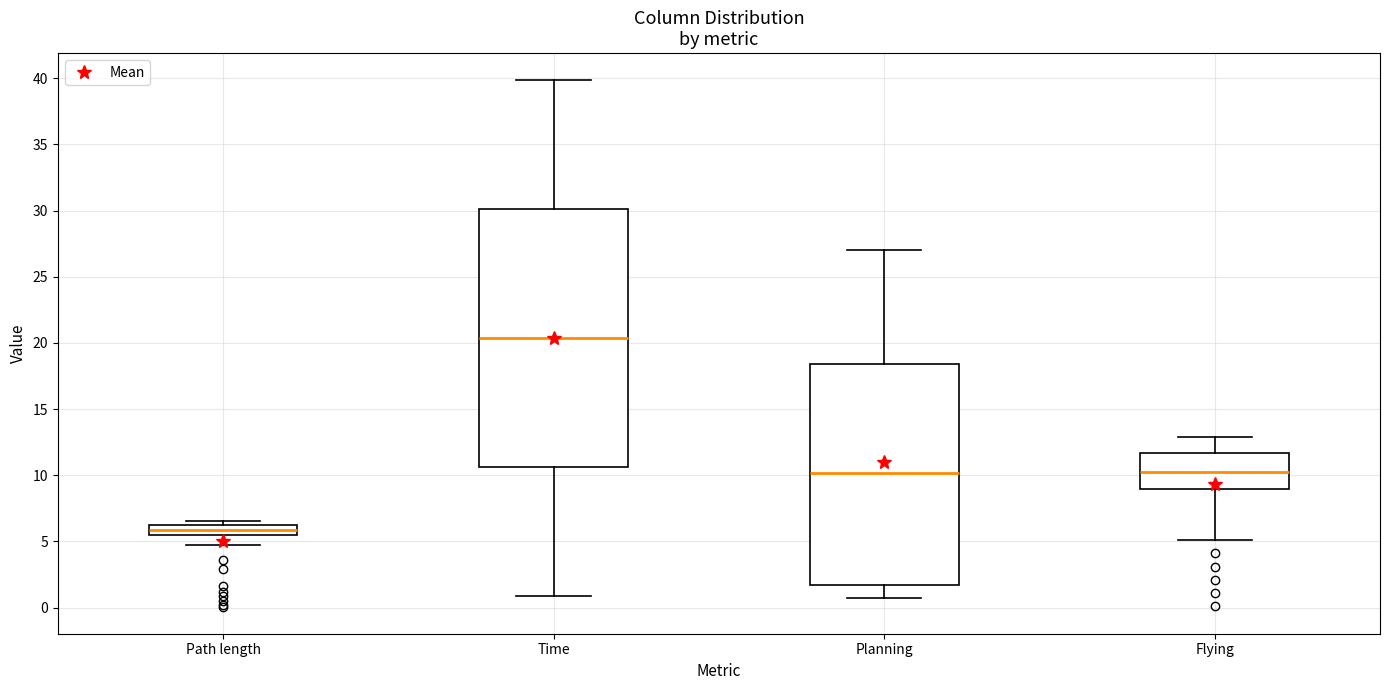

Which box is the tallest, from its lower edge to its upper edge?

Time